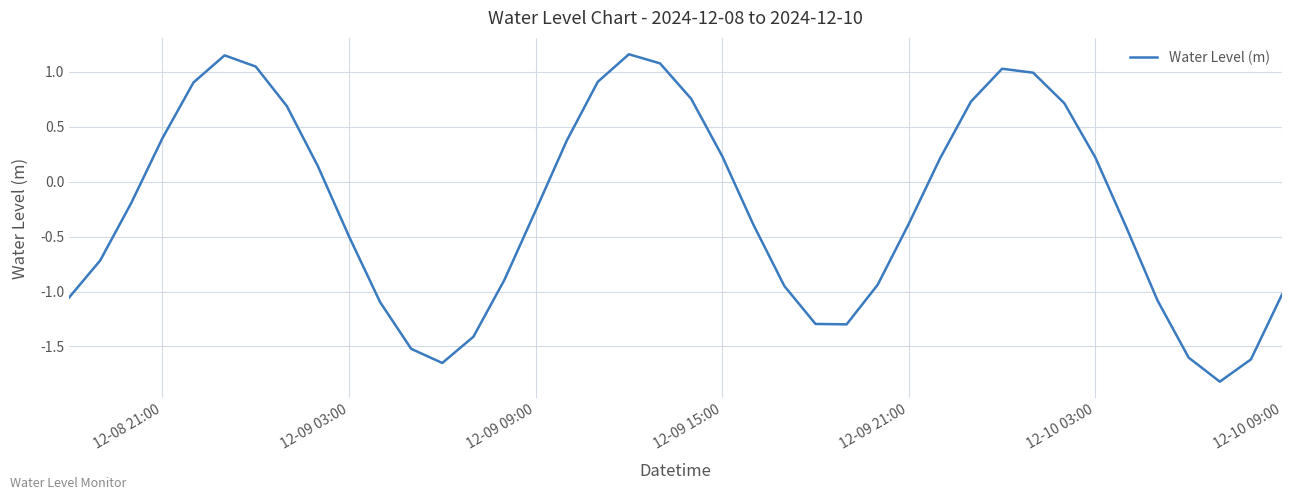

What is the difference between the maximum and minimum values?

3.0